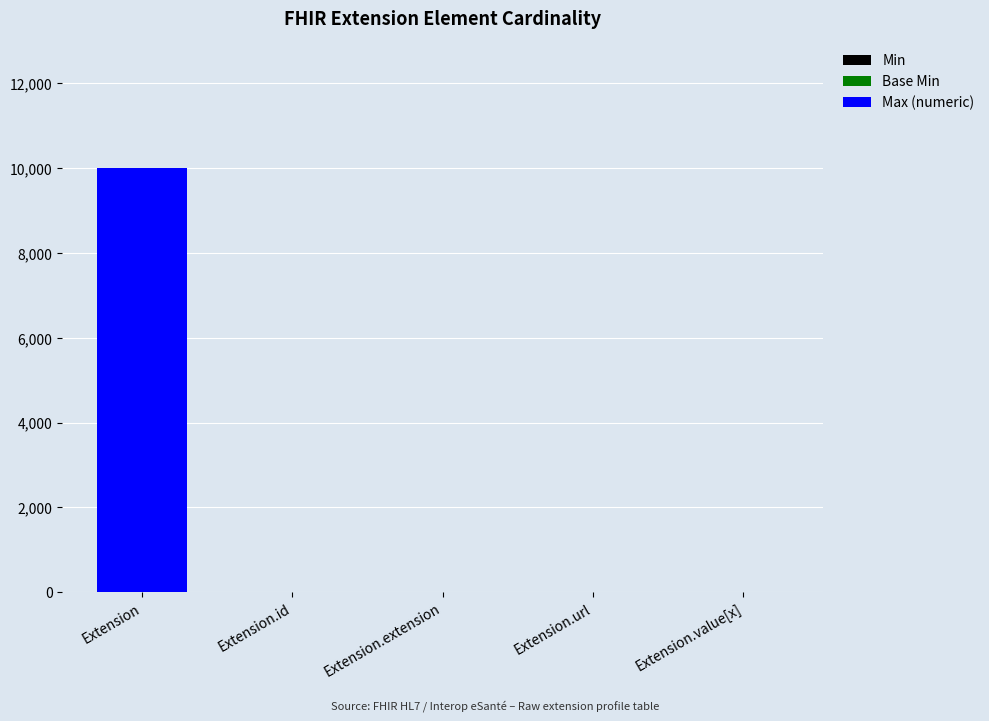

At which category is the sum across all series the highest?

Extension